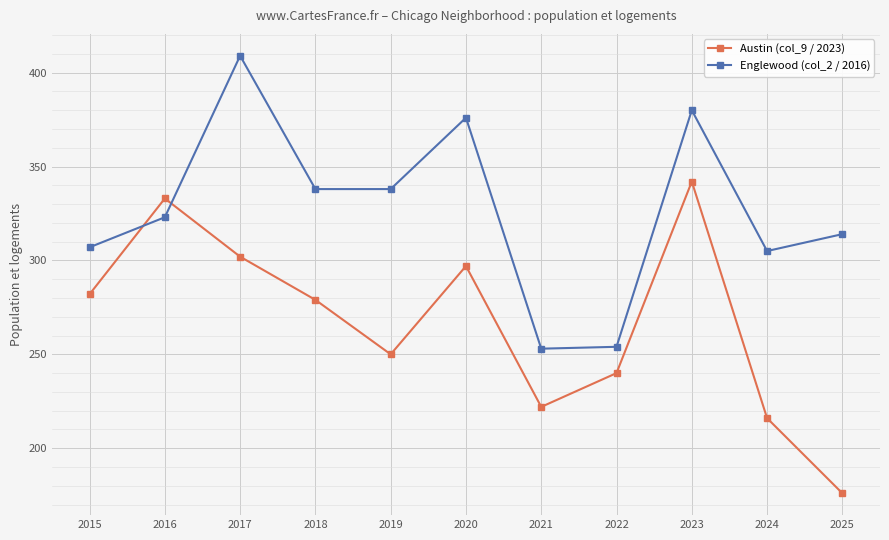

What is the sum of all Austin (col_9 / 2023) values?

2939